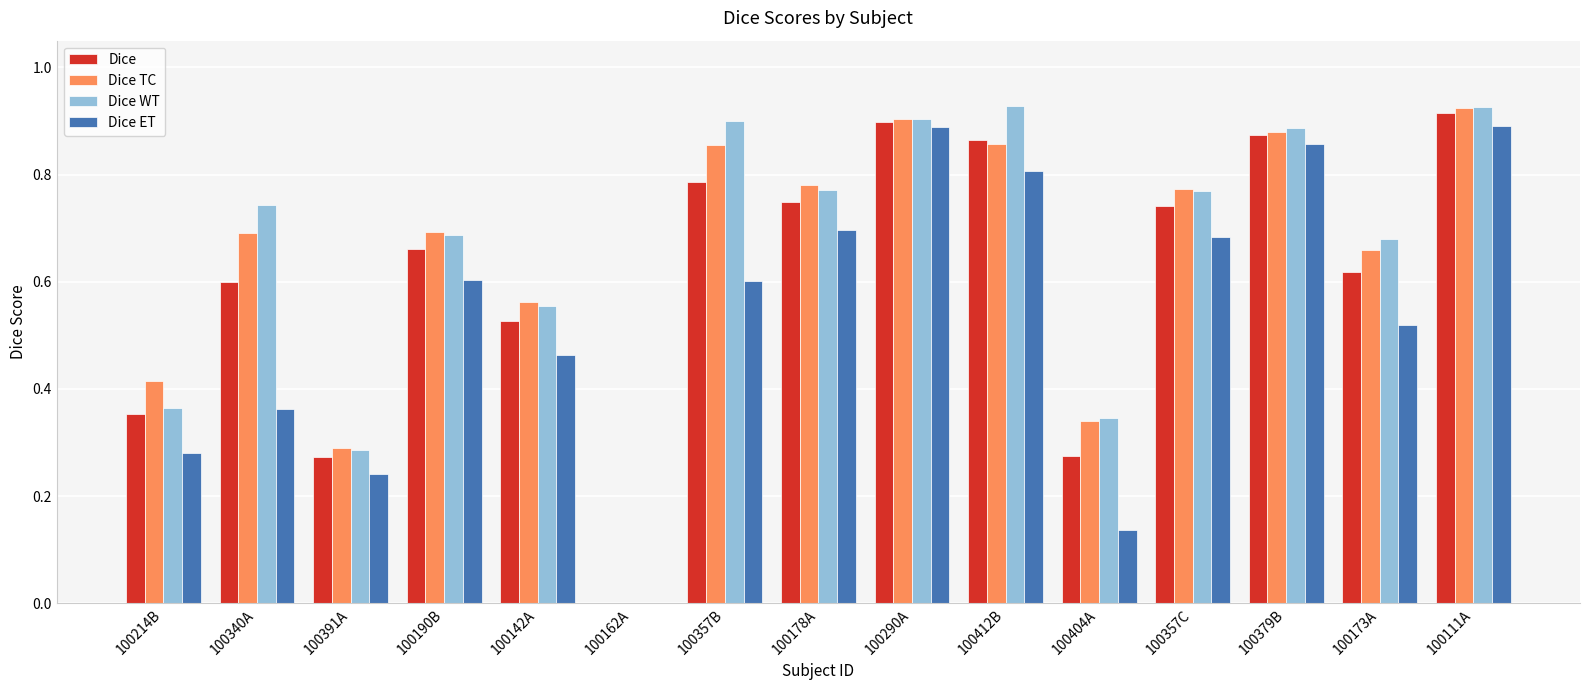

Which series changed the most between 100391A and 100142A?

Dice TC